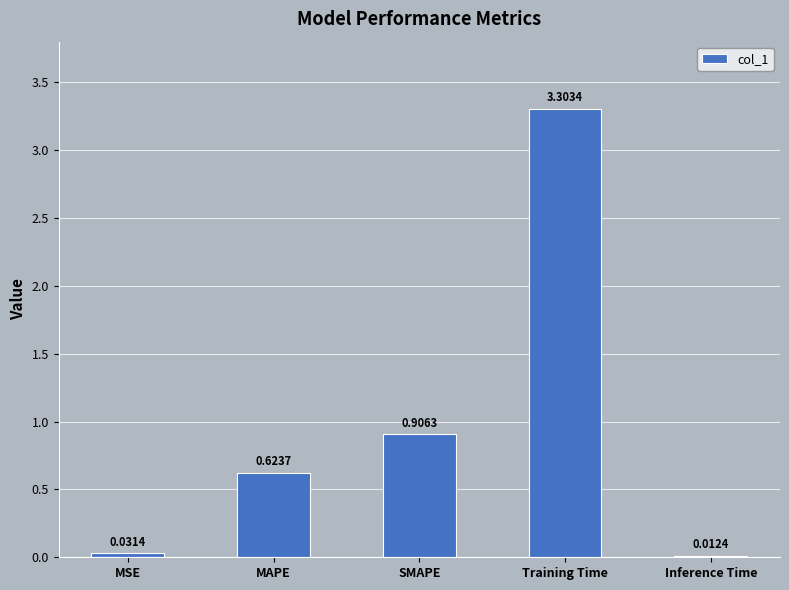

What is the difference between the maximum and minimum values?

3.3